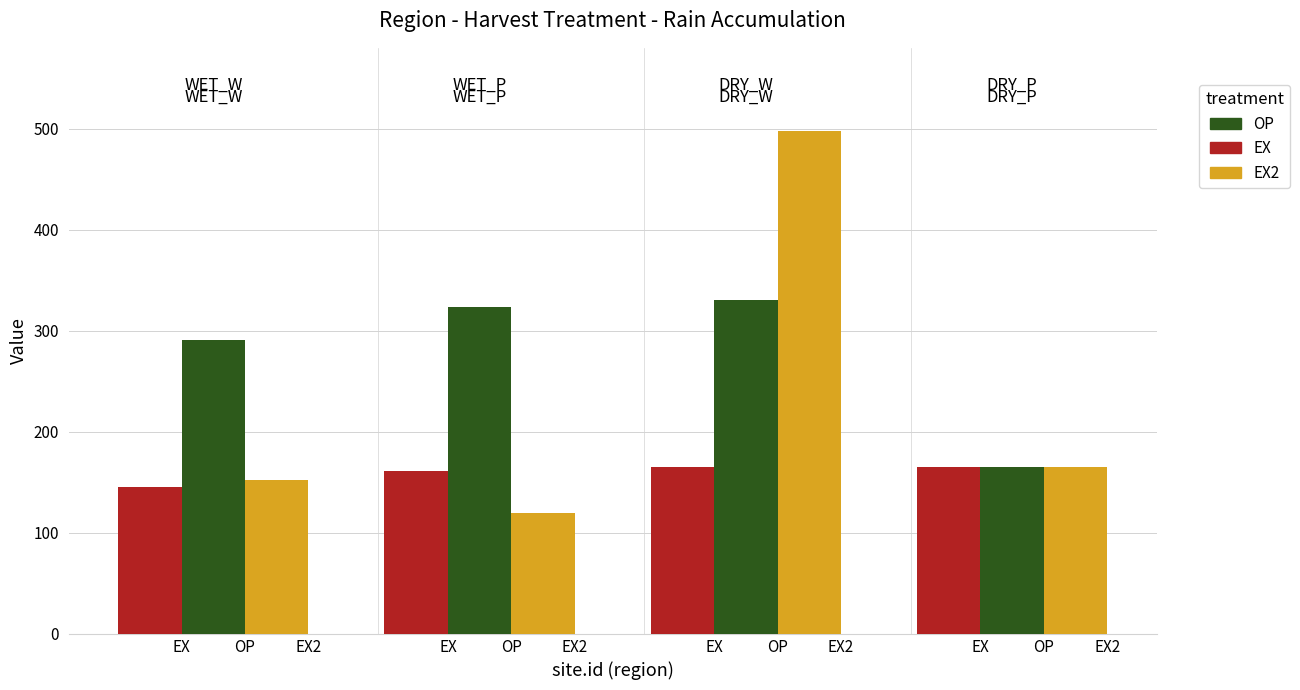

How many bars are there in total?

12